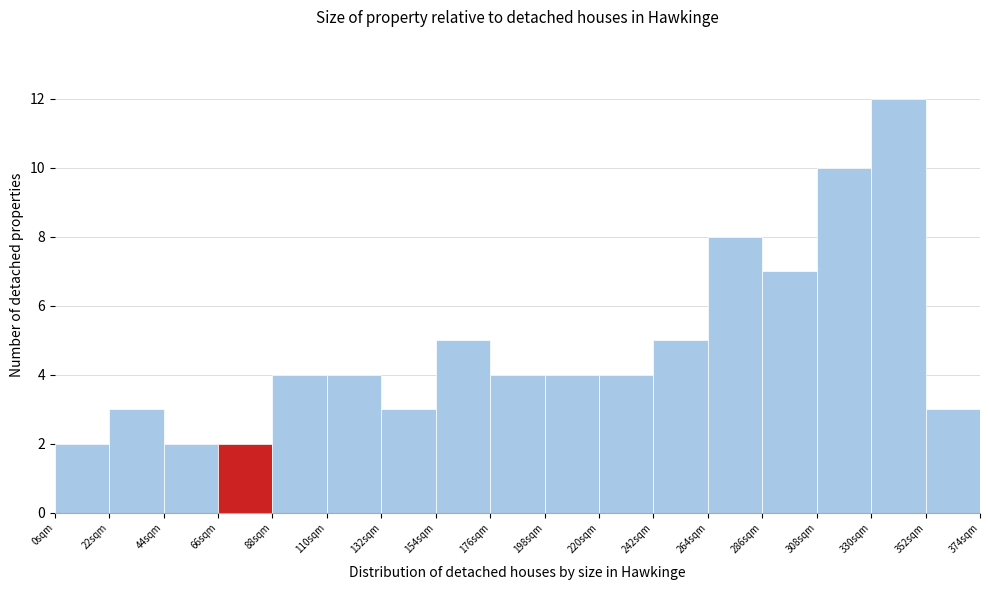

Reading left to right, list every bar in this chart as the range it spans on the x-axis followed by its height. Neither the bar edges nor the heights are printed on the chart, so give them approximately, as read against the axes.

0 to 22: 2
22 to 44: 3
44 to 66: 2
66 to 88: 2
88 to 110: 4
110 to 132: 4
132 to 154: 3
154 to 176: 5
176 to 198: 4
198 to 220: 4
220 to 242: 4
242 to 264: 5
264 to 286: 8
286 to 308: 7
308 to 330: 10
330 to 352: 12
352 to 374: 3